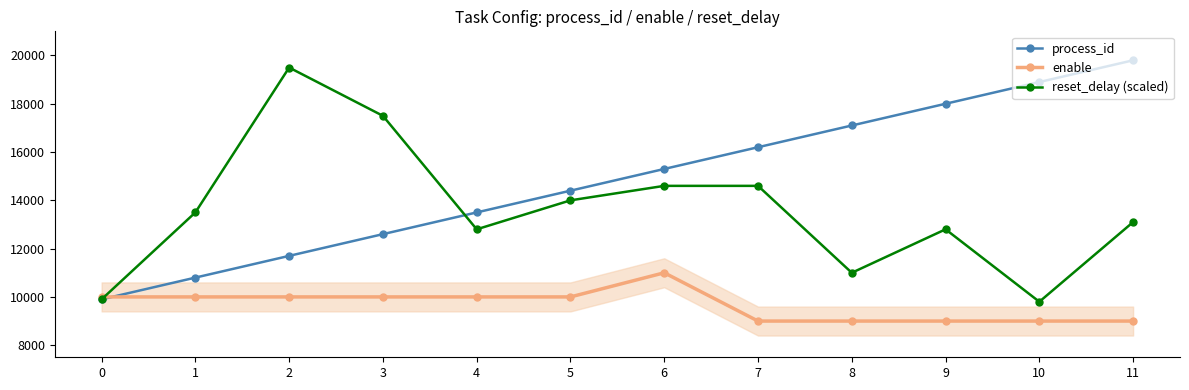

True or false: process_id and reset_delay (scaled) intersect in this chart.

True